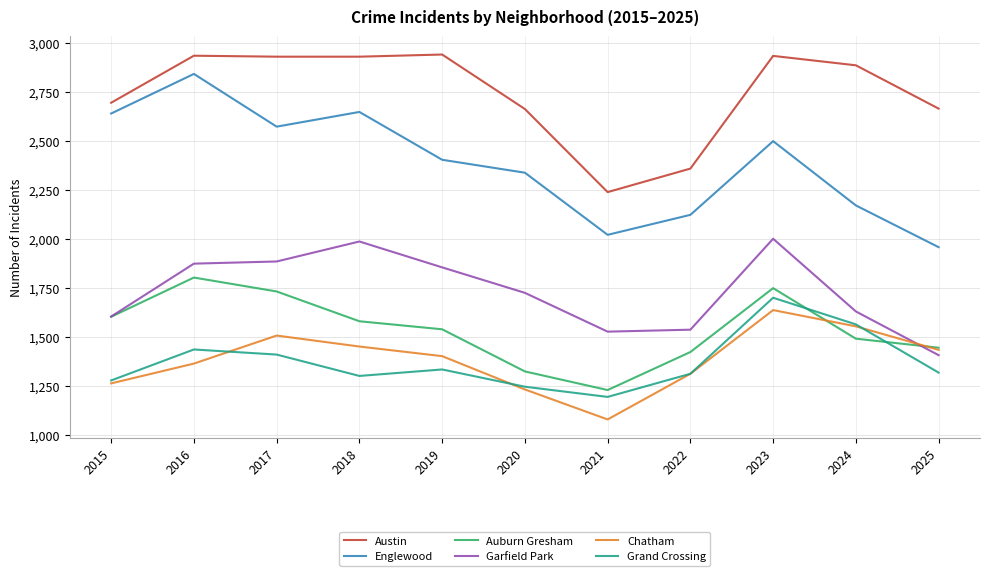

Which series changed the most between 2016 and 2023?

Englewood